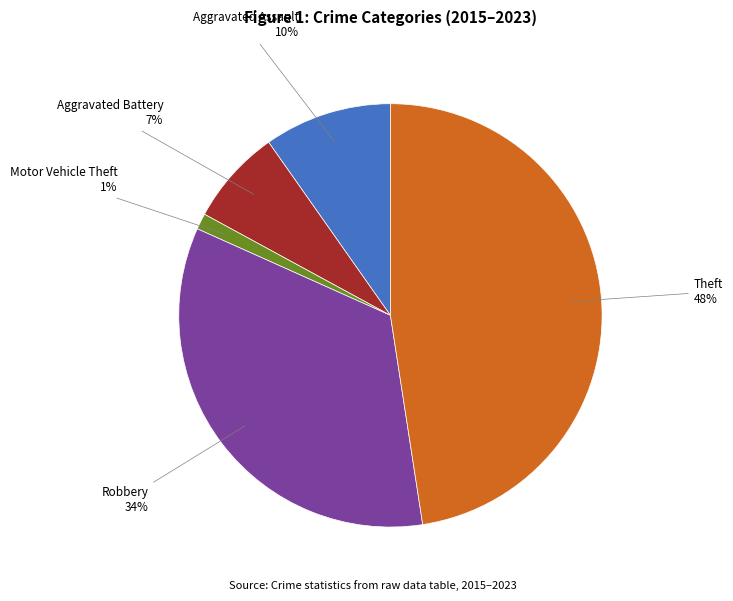

Does any single category account for the majority?

No